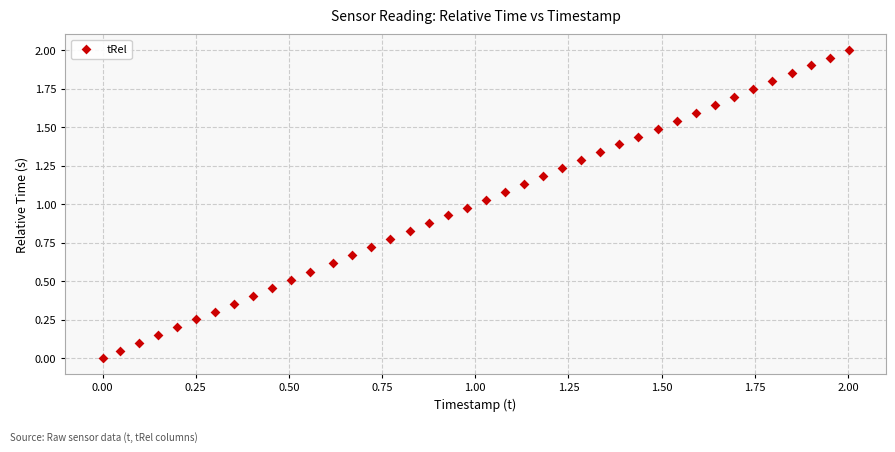

How many points are shown in the scatter plot?

40